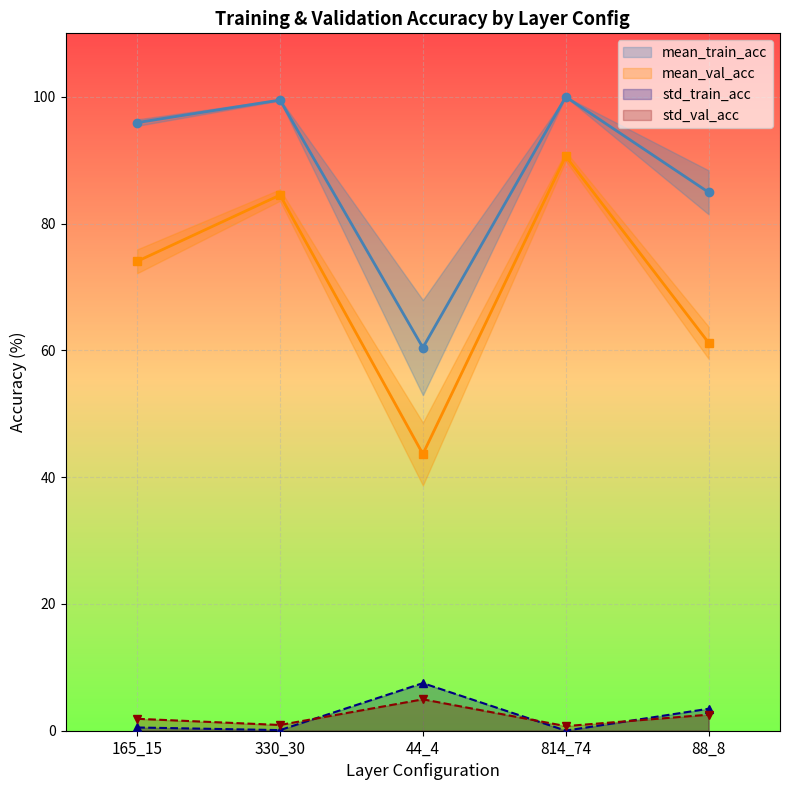

Is it true that std_val_acc equals 5.0 at 44_4?

True